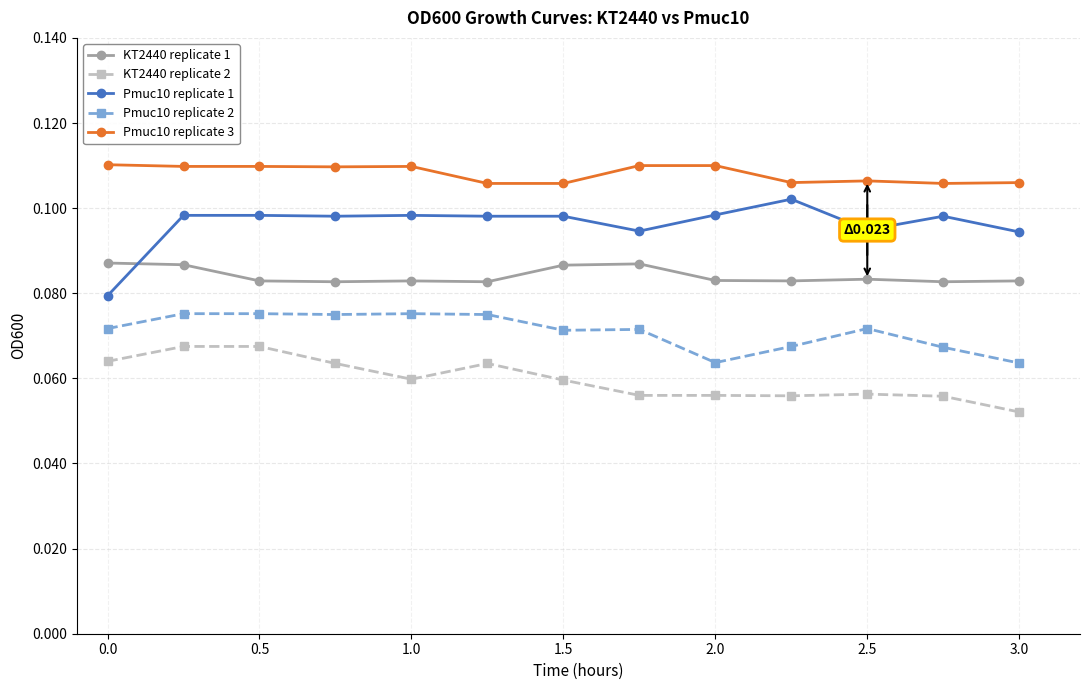

List the series in order of their overall mean, highest first.

Pmuc10 replicate 3, Pmuc10 replicate 1, KT2440 replicate 1, Pmuc10 replicate 2, KT2440 replicate 2